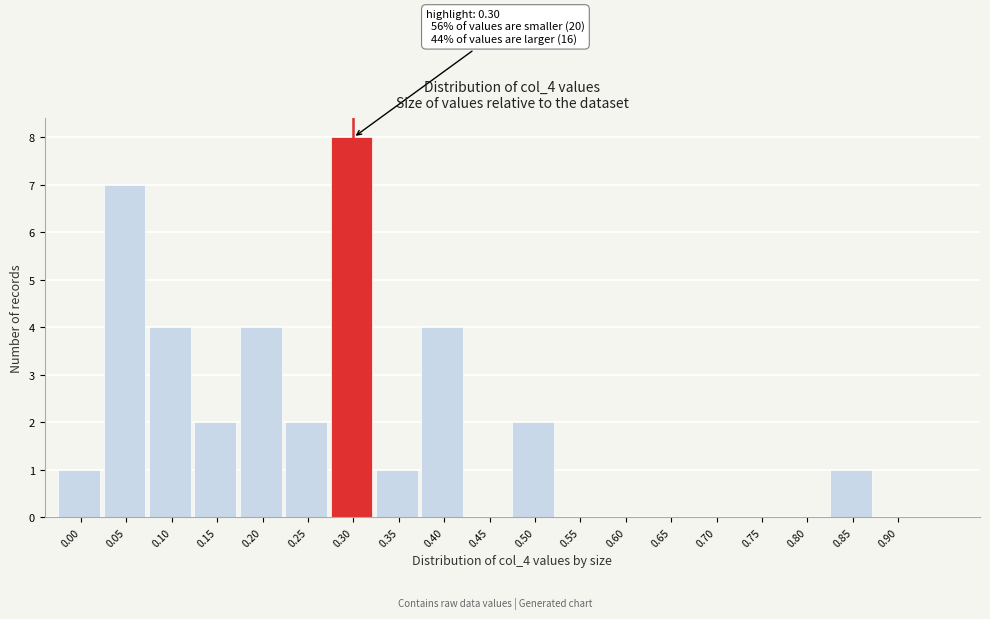

Reading left to right, transcribe all the data shown in this chart.

0.00=1	0.05=7	0.10=4	0.15=2	0.20=4	0.25=2	0.30=8	0.35=1	0.40=4	0.45=0	0.50=2	0.55=0	0.60=0	0.65=0	0.70=0	0.75=0	0.80=0	0.85=1	0.90=0